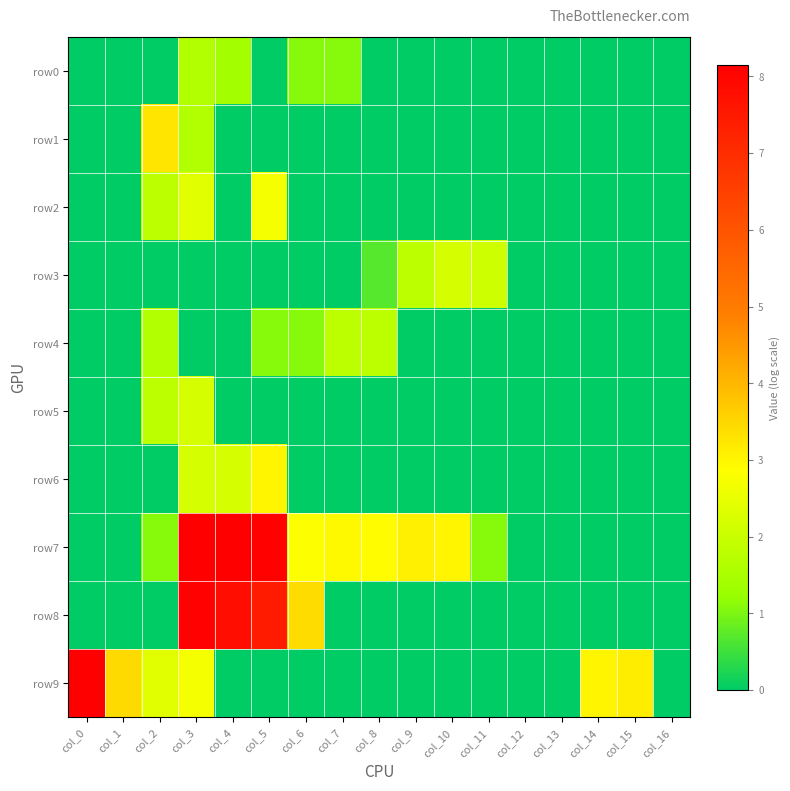

Reading left to right, transcribe all the data shown in this chart.

row0: col_0=0.0	col_1=0.0	col_2=0.0	col_3=1.6	col_4=1.4	col_5=0.0	col_6=1.1	col_7=1.1	col_8=0.0	col_9=0.0	col_10=0.0	col_11=0.0	col_12=0.0	col_13=0.0	col_14=0.0	col_15=0.0	col_16=0.0
row1: col_0=0.0	col_1=0.0	col_2=3.3	col_3=1.6	col_4=0.0	col_5=0.0	col_6=0.0	col_7=0.0	col_8=0.0	col_9=0.0	col_10=0.0	col_11=0.0	col_12=0.0	col_13=0.0	col_14=0.0	col_15=0.0	col_16=0.0
row2: col_0=0.0	col_1=0.0	col_2=1.8	col_3=2.4	col_4=0.0	col_5=2.7	col_6=0.0	col_7=0.0	col_8=0.0	col_9=0.0	col_10=0.0	col_11=0.0	col_12=0.0	col_13=0.0	col_14=0.0	col_15=0.0	col_16=0.0
row3: col_0=0.0	col_1=0.0	col_2=0.0	col_3=0.0	col_4=0.0	col_5=0.0	col_6=0.0	col_7=0.0	col_8=0.7	col_9=1.8	col_10=2.2	col_11=2.1	col_12=0.0	col_13=0.0	col_14=0.0	col_15=0.0	col_16=0.0
row4: col_0=0.0	col_1=0.0	col_2=1.6	col_3=0.0	col_4=0.0	col_5=1.1	col_6=1.1	col_7=1.8	col_8=1.8	col_9=0.0	col_10=0.0	col_11=0.0	col_12=0.0	col_13=0.0	col_14=0.0	col_15=0.0	col_16=0.0
row5: col_0=0.0	col_1=0.0	col_2=1.8	col_3=2.2	col_4=0.0	col_5=0.0	col_6=0.0	col_7=0.0	col_8=0.0	col_9=0.0	col_10=0.0	col_11=0.0	col_12=0.0	col_13=0.0	col_14=0.0	col_15=0.0	col_16=0.0
row6: col_0=0.0	col_1=0.0	col_2=0.0	col_3=2.2	col_4=2.2	col_5=3.0	col_6=0.0	col_7=0.0	col_8=0.0	col_9=0.0	col_10=0.0	col_11=0.0	col_12=0.0	col_13=0.0	col_14=0.0	col_15=0.0	col_16=0.0
row7: col_0=0.0	col_1=0.0	col_2=1.1	col_3=8.1	col_4=8.2	col_5=8.1	col_6=2.8	col_7=2.9	col_8=2.9	col_9=3.1	col_10=3.0	col_11=1.1	col_12=0.0	col_13=0.0	col_14=0.0	col_15=0.0	col_16=0.0
row8: col_0=0.0	col_1=0.0	col_2=0.0	col_3=8.1	col_4=7.8	col_5=7.4	col_6=3.4	col_7=0.0	col_8=0.0	col_9=0.0	col_10=0.0	col_11=0.0	col_12=0.0	col_13=0.0	col_14=0.0	col_15=0.0	col_16=0.0
row9: col_0=8.1	col_1=3.4	col_2=2.4	col_3=2.7	col_4=0.0	col_5=0.0	col_6=0.0	col_7=0.0	col_8=0.0	col_9=0.0	col_10=0.0	col_11=0.0	col_12=0.0	col_13=0.0	col_14=3.0	col_15=3.1	col_16=0.0